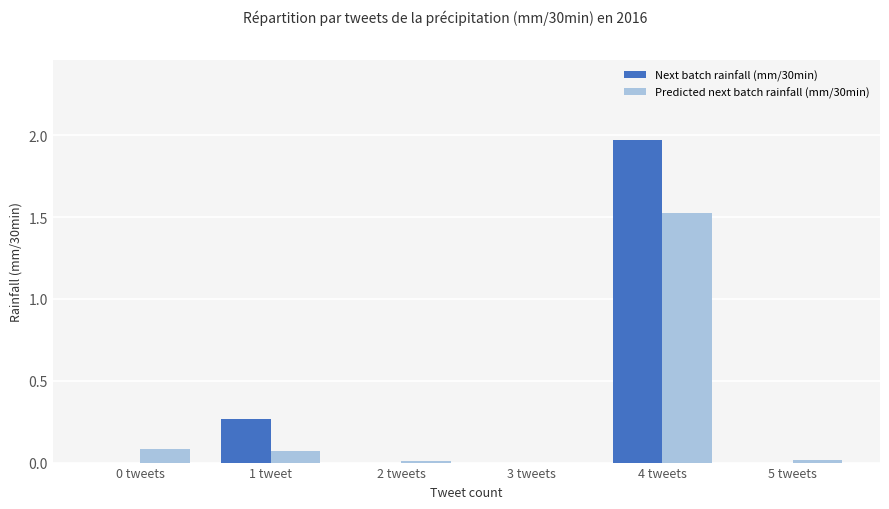

At which category does the chart reach its peak across all series?

4 tweets